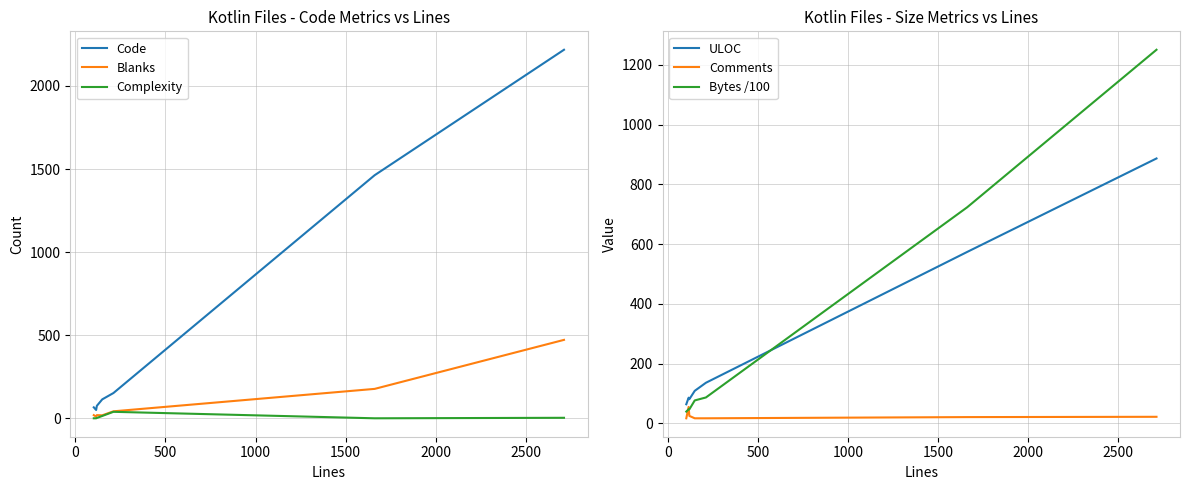

True or false: Code and Complexity cross at least once.

False